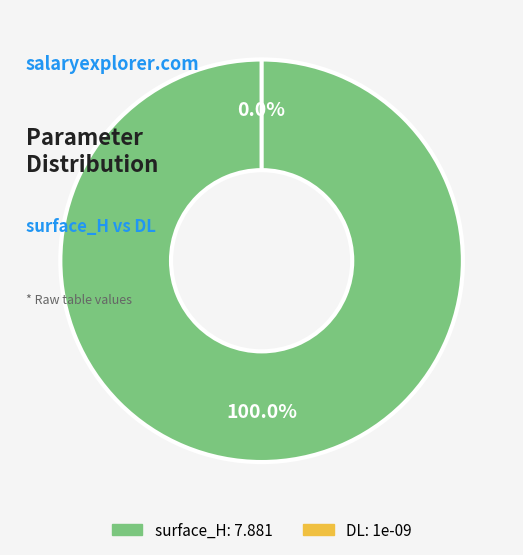

Count the number of slices in the pie.

2